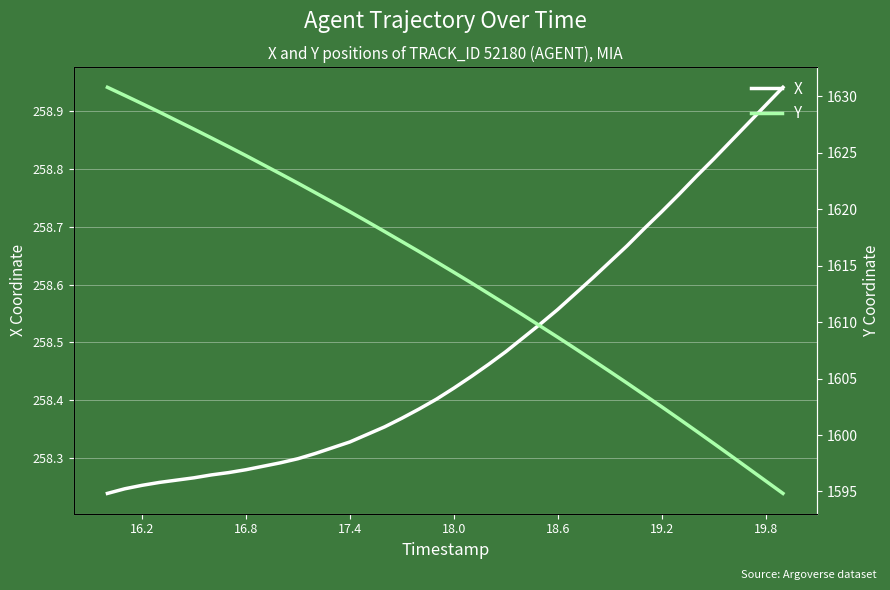

At how many categories does at least one series exceed 469?

40